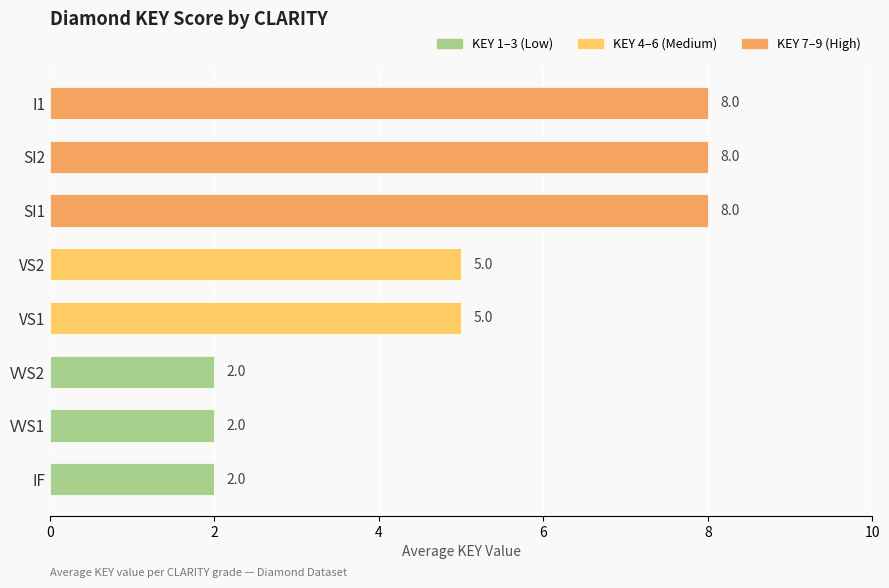

Which has a higher value, VS1 or IF?

VS1